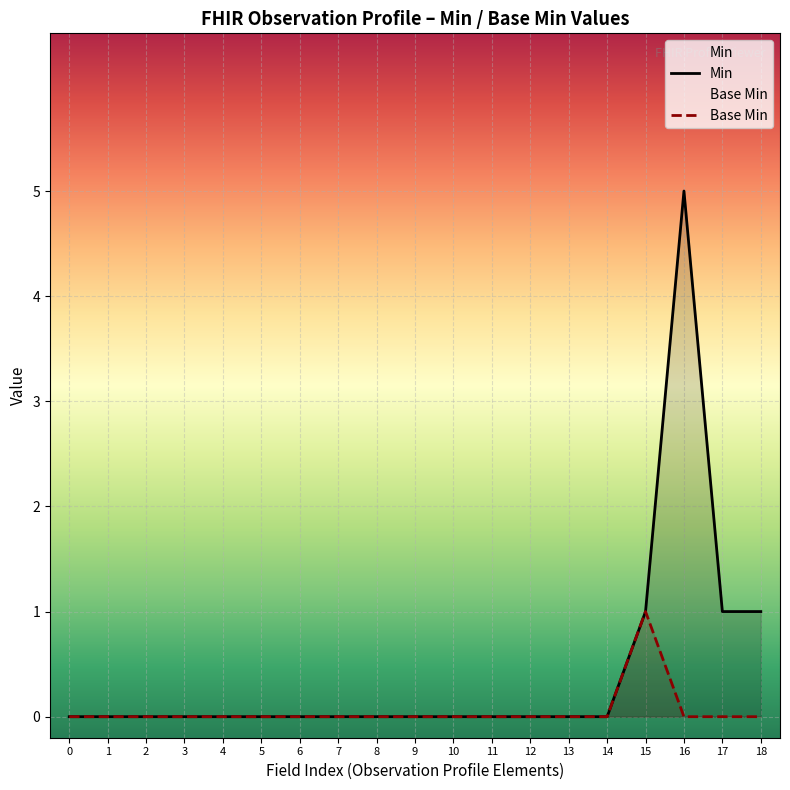

Between 0 and 2, which series saw the biggest shift?

Min